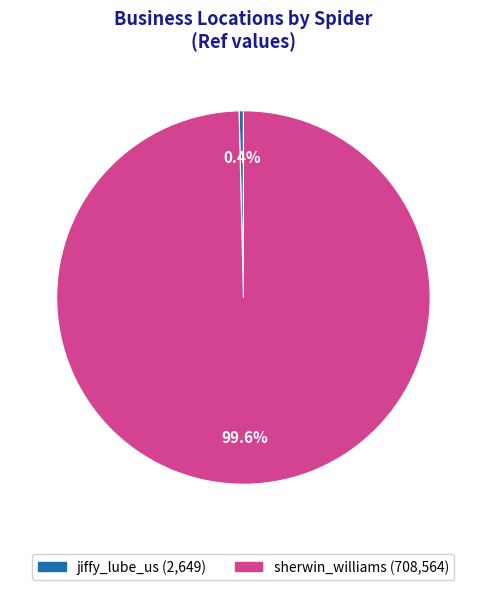

Which has a higher value, jiffy_lube_us or sherwin_williams?

sherwin_williams